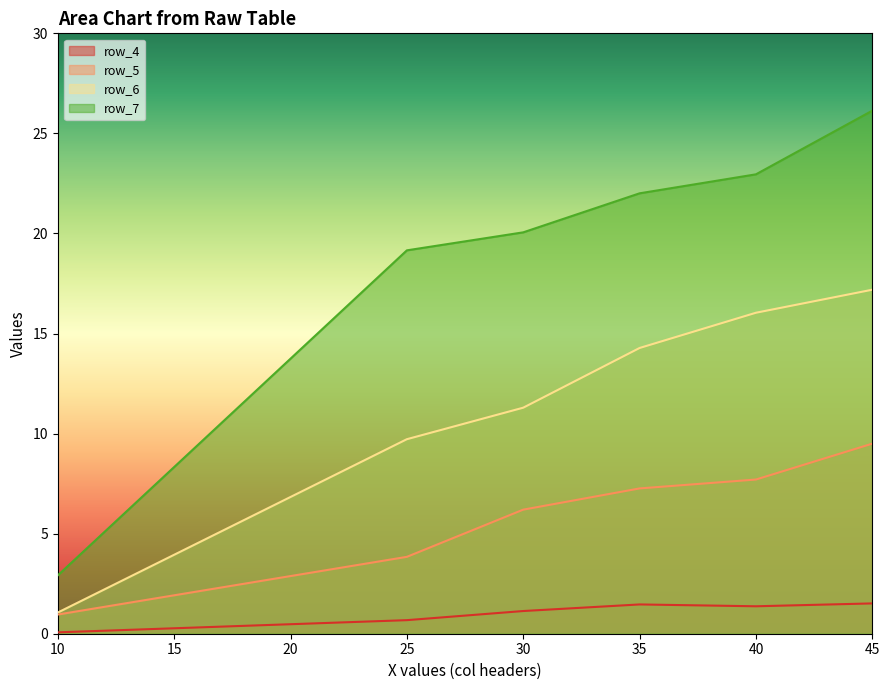

What is the difference between the row_6 values at 30 and 25?

1.6